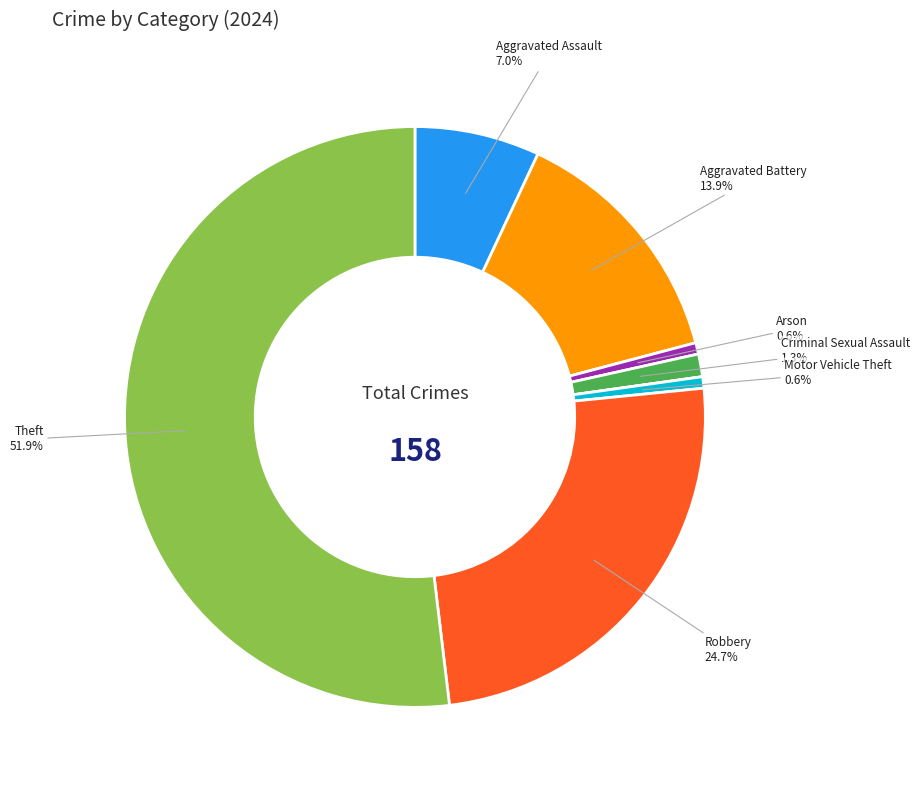

How many slices are in this pie chart?

8